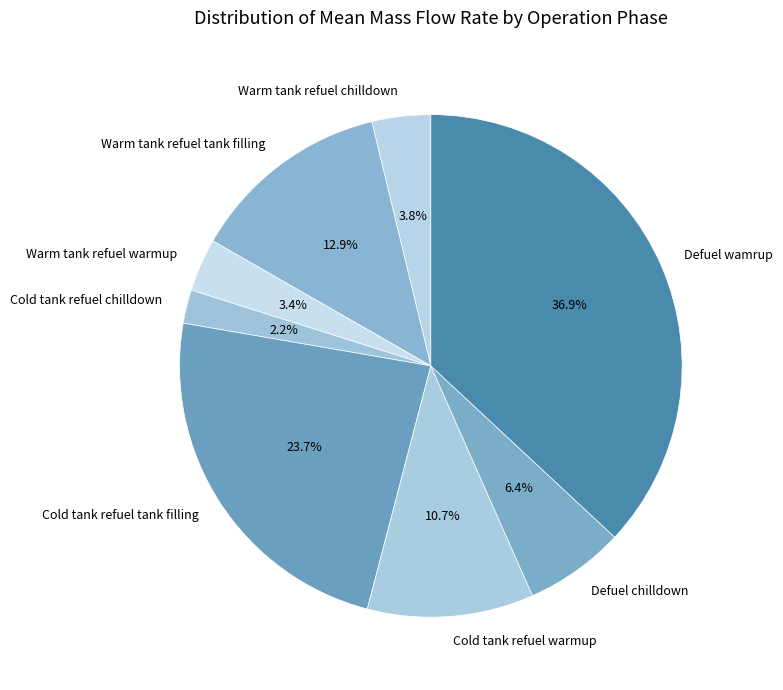

To the nearest percent, what is the average slice percentage?

12%